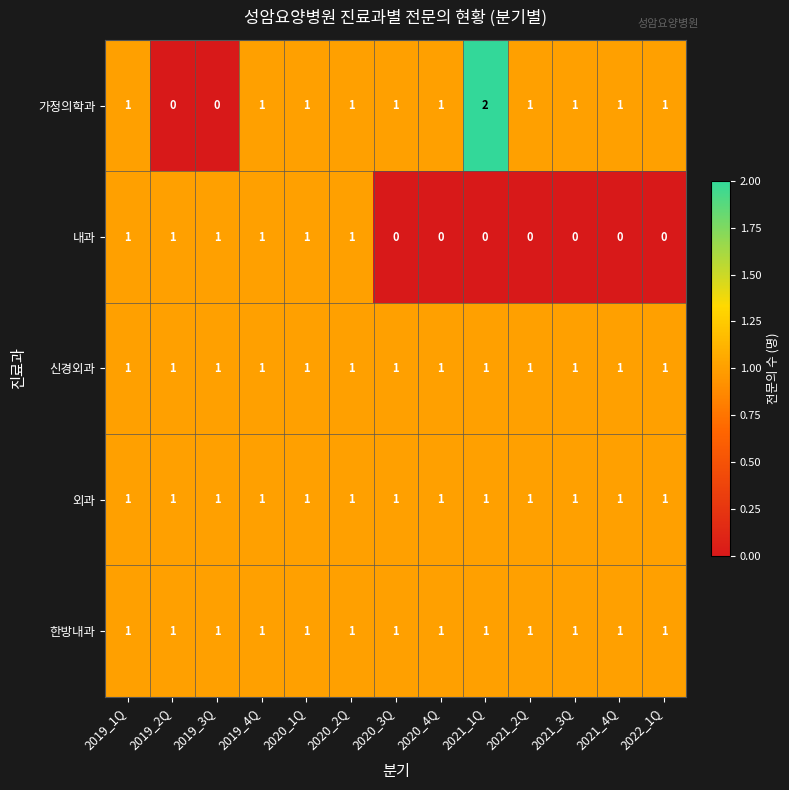

Which series has the largest range (max minus min)?

가정의학과